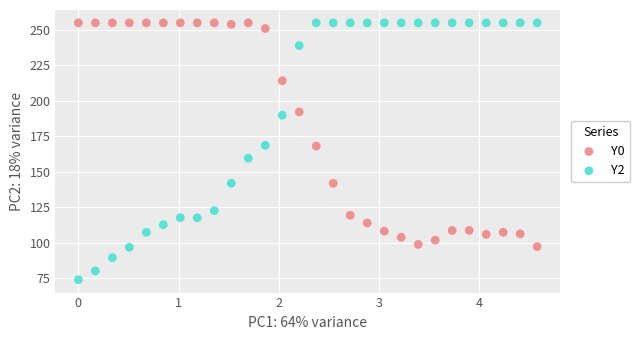

What are all the series names shown in the legend?

Y0, Y2